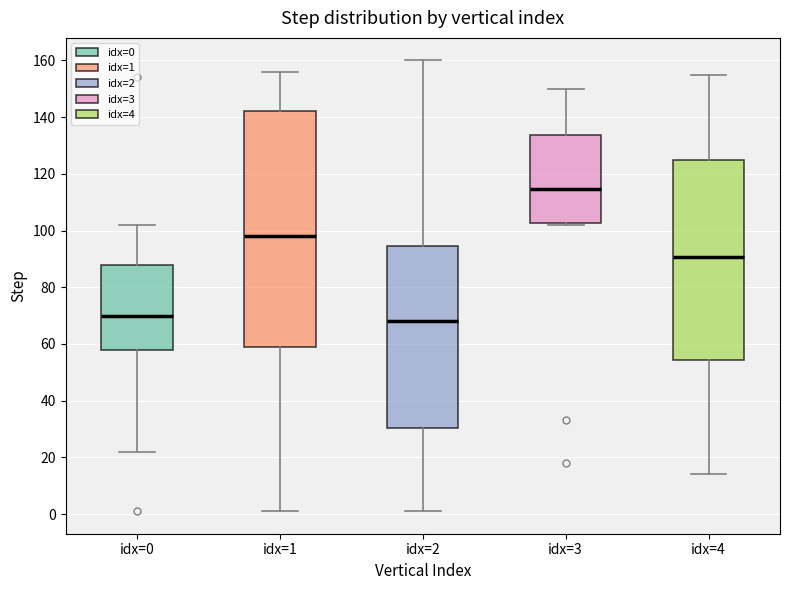

Which box has the highest median line?

idx=3